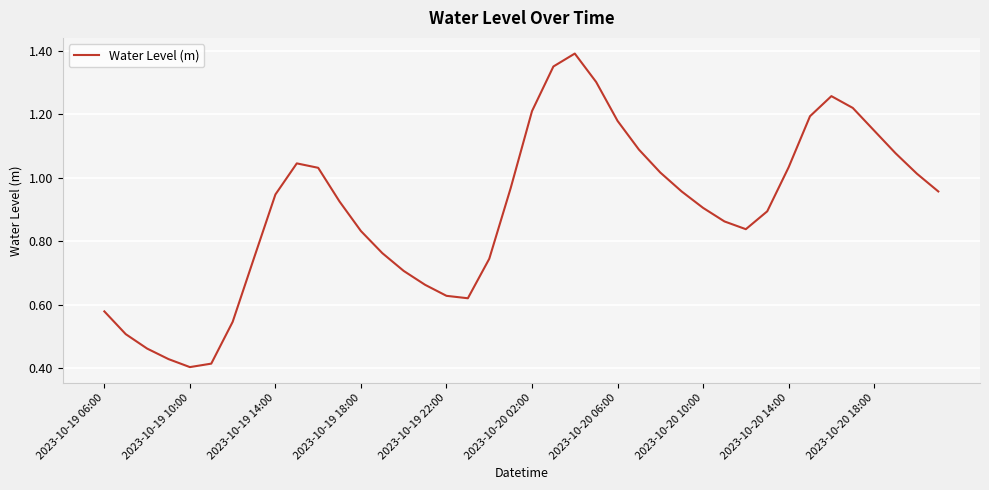

How many lines are shown in the chart?

1